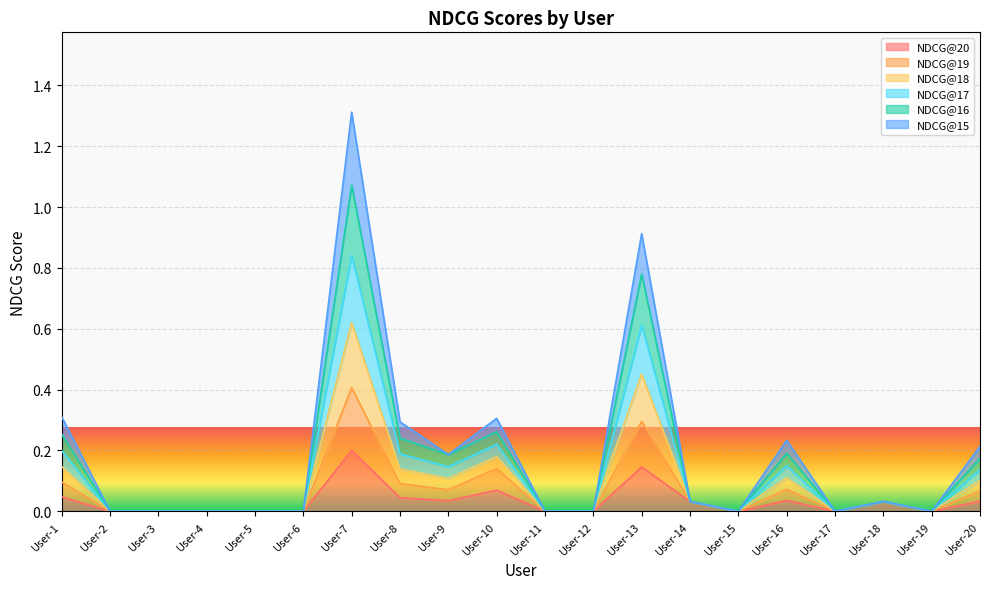

Which category has the lowest value in the NDCG@17 series?

User-2